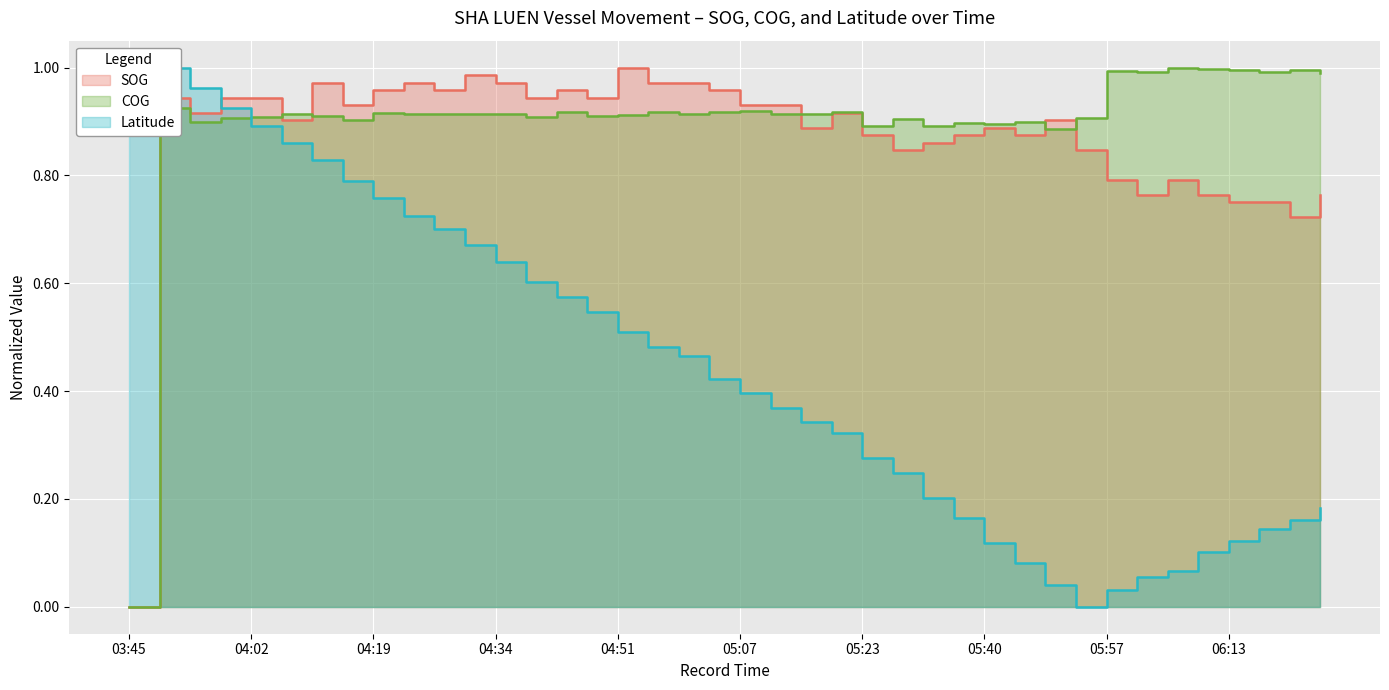

Reading right to left, extract all data points from this chart.

SOG: 06:24=0.8	06:20=0.7	06:17=0.8	06:13=0.8	06:09=0.8	06:03=0.8	06:01=0.8	05:57=0.8	05:52=0.8	05:48=0.9	05:44=0.9	05:40=0.9	05:35=0.9	05:31=0.9	05:26=0.8	05:23=0.9	05:18=0.9	05:16=0.9	05:11=0.9	05:07=0.9	05:03=1.0	04:57=1.0	04:55=1.0	04:51=1.0	04:46=0.9	04:43=1.0	04:39=0.9	04:34=1.0	04:30=1.0	04:26=1.0	04:23=1.0	04:19=1.0	04:15=0.9	04:10=1.0	04:06=0.9	04:02=0.9	03:58=0.9	03:54=0.9	03:50=0.9	03:45=0.0
COG: 06:24=1.0	06:20=1.0	06:17=1.0	06:13=1.0	06:09=1.0	06:03=1.0	06:01=1.0	05:57=1.0	05:52=0.9	05:48=0.9	05:44=0.9	05:40=0.9	05:35=0.9	05:31=0.9	05:26=0.9	05:23=0.9	05:18=0.9	05:16=0.9	05:11=0.9	05:07=0.9	05:03=0.9	04:57=0.9	04:55=0.9	04:51=0.9	04:46=0.9	04:43=0.9	04:39=0.9	04:34=0.9	04:30=0.9	04:26=0.9	04:23=0.9	04:19=0.9	04:15=0.9	04:10=0.9	04:06=0.9	04:02=0.9	03:58=0.9	03:54=0.9	03:50=0.9	03:45=0.0
Latitude: 06:24=0.2	06:20=0.2	06:17=0.1	06:13=0.1	06:09=0.1	06:03=0.1	06:01=0.1	05:57=0.0	05:52=0.0	05:48=0.0	05:44=0.1	05:40=0.1	05:35=0.2	05:31=0.2	05:26=0.2	05:23=0.3	05:18=0.3	05:16=0.3	05:11=0.4	05:07=0.4	05:03=0.4	04:57=0.5	04:55=0.5	04:51=0.5	04:46=0.5	04:43=0.6	04:39=0.6	04:34=0.6	04:30=0.7	04:26=0.7	04:23=0.7	04:19=0.8	04:15=0.8	04:10=0.8	04:06=0.9	04:02=0.9	03:58=0.9	03:54=1.0	03:50=1.0	03:45=1.0